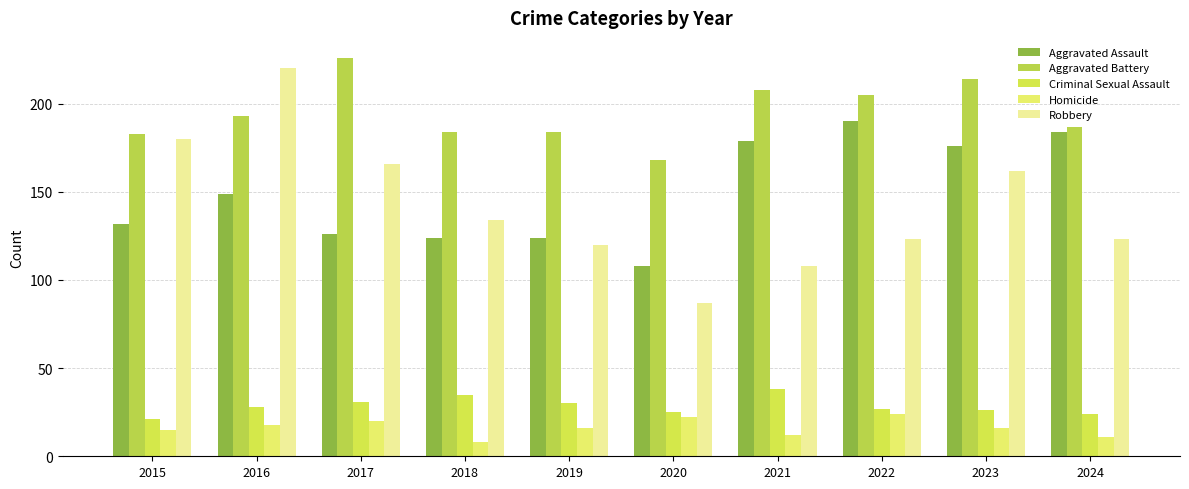

What is the total value across all series at 2024?

529